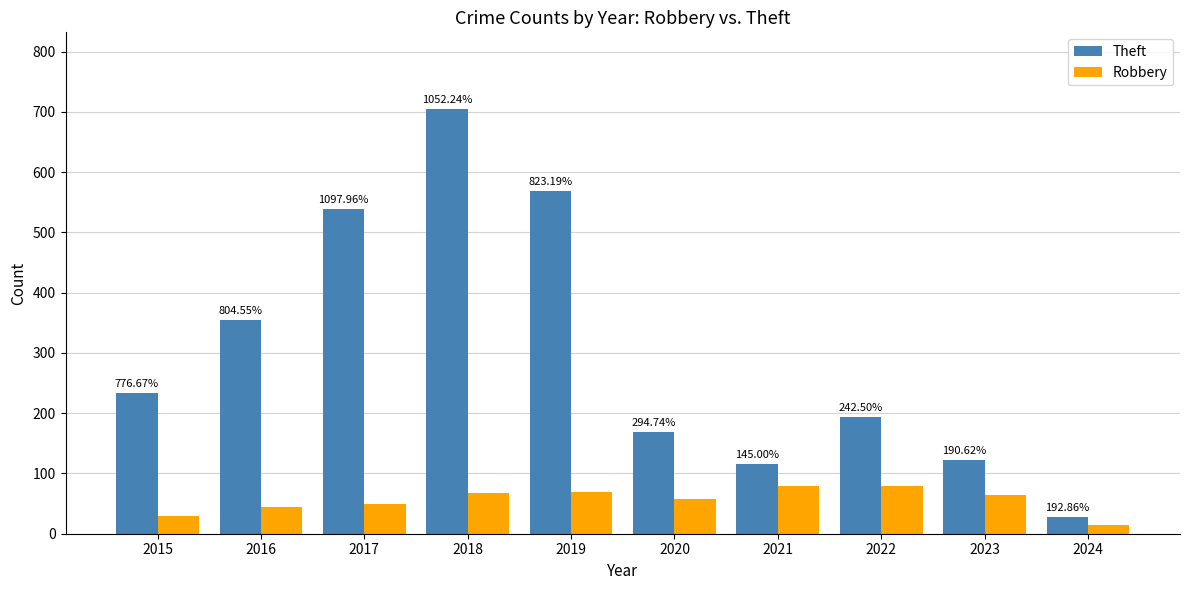

What are all the series names shown in the legend?

Theft, Robbery